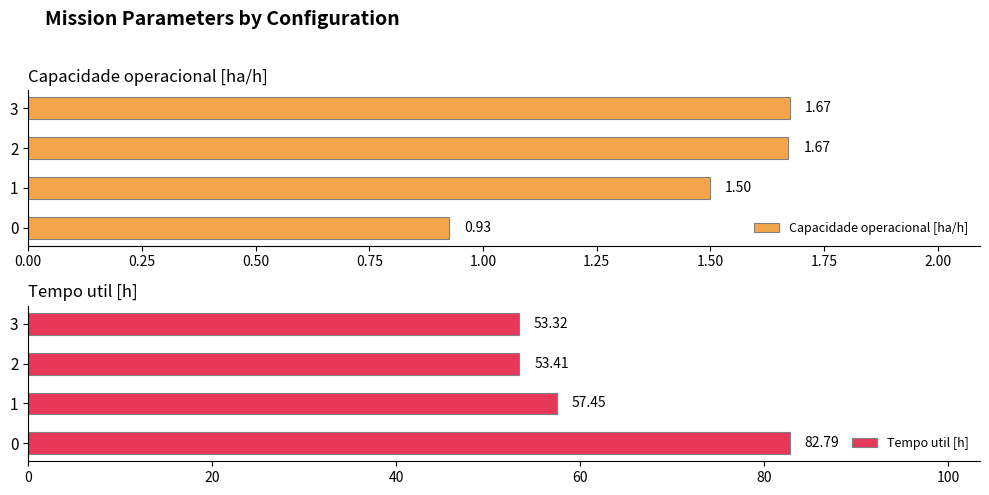

Which series has the largest total across all categories?

Tempo util [h]